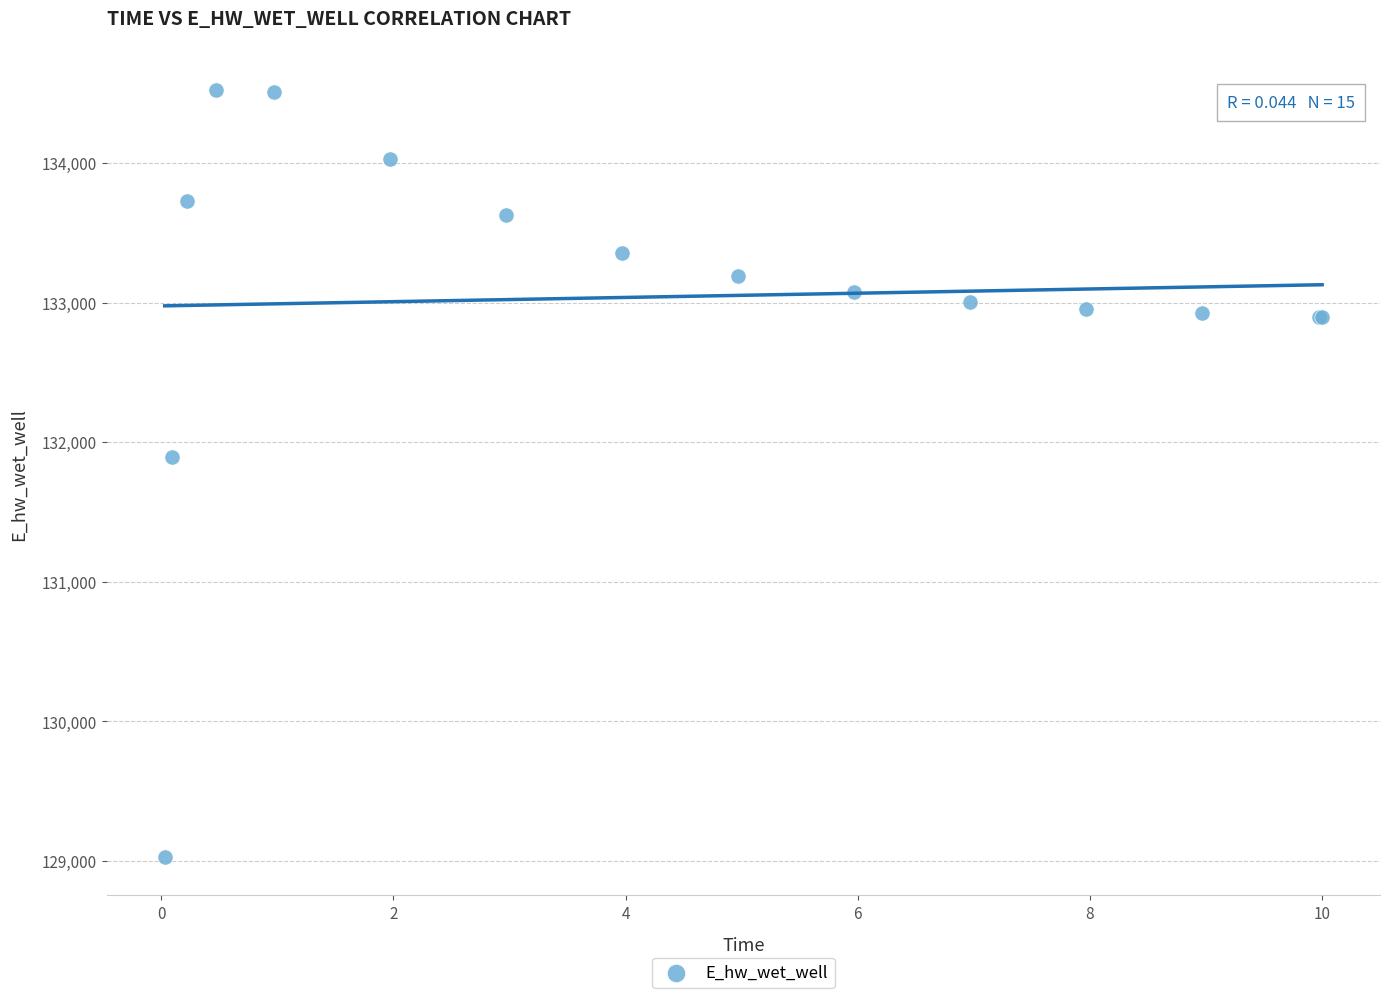

What Y value in the scatter plot is closest to 131775?

131894.3